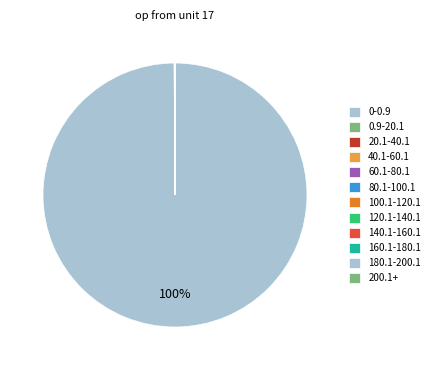

Does 0-0.9 account for over 50% of the chart?

Yes